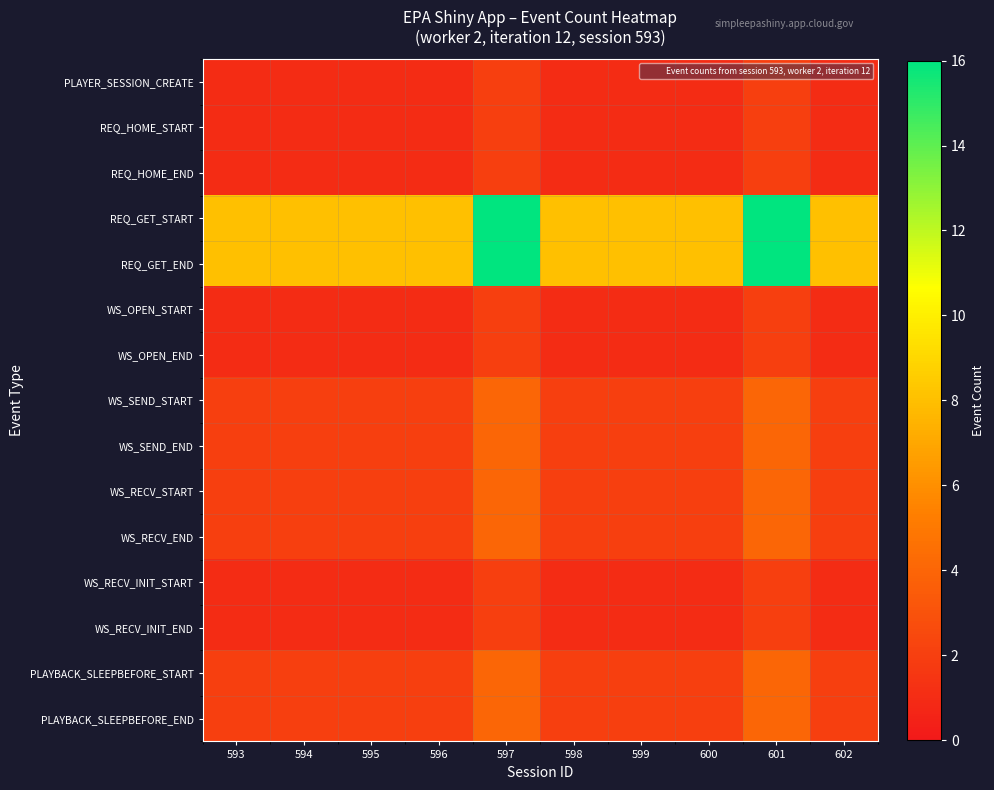

What is the smallest value displayed?

1